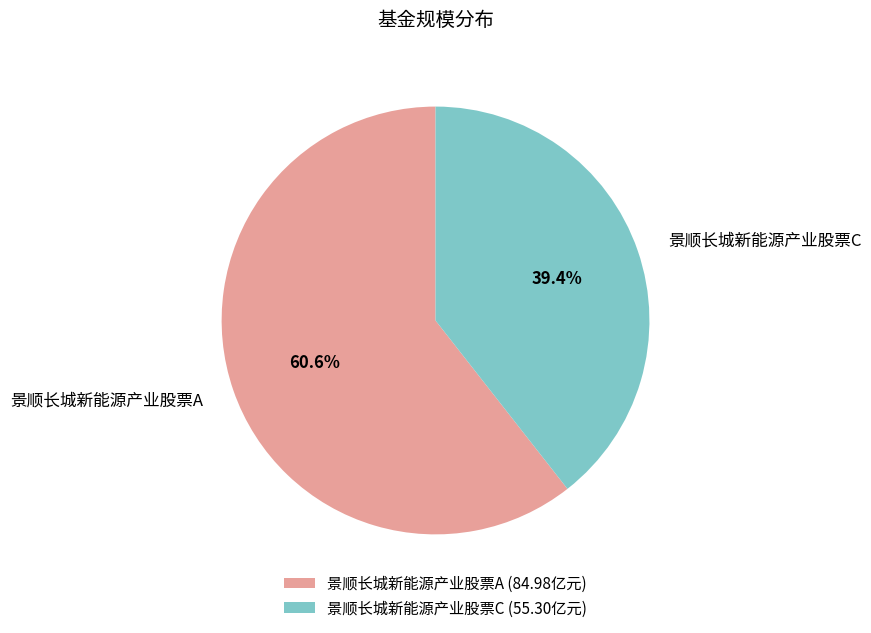

Approximately how many times larger is the value at 景顺长城新能源产业股票C compared to 景顺长城新能源产业股票A?

0.7